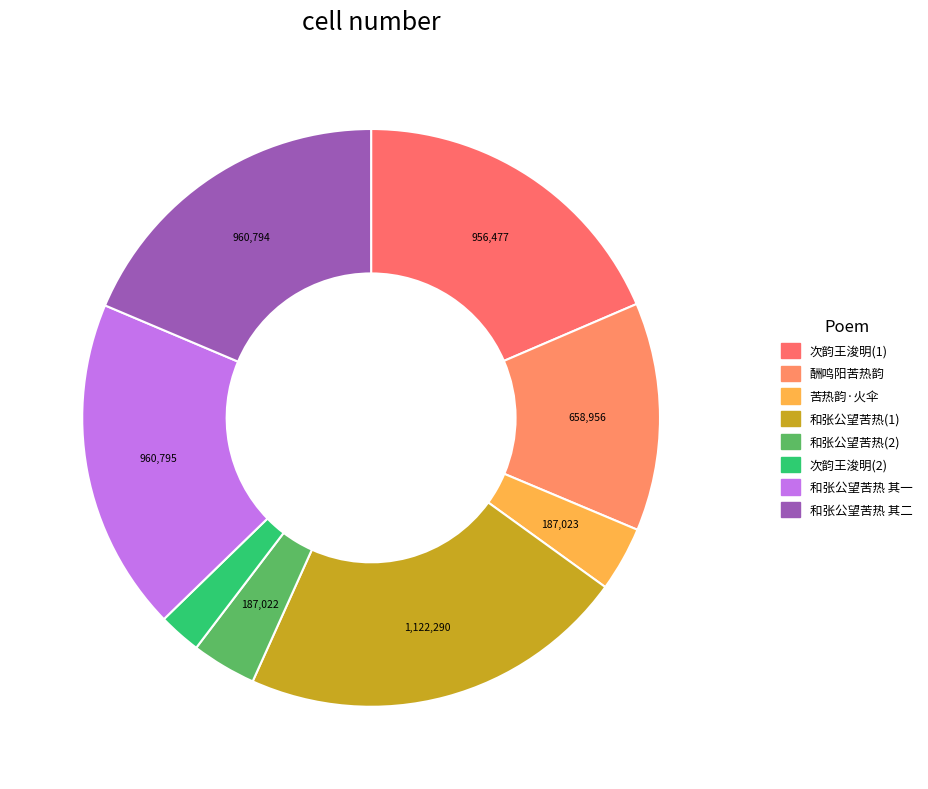

How many slices are in this pie chart?

8